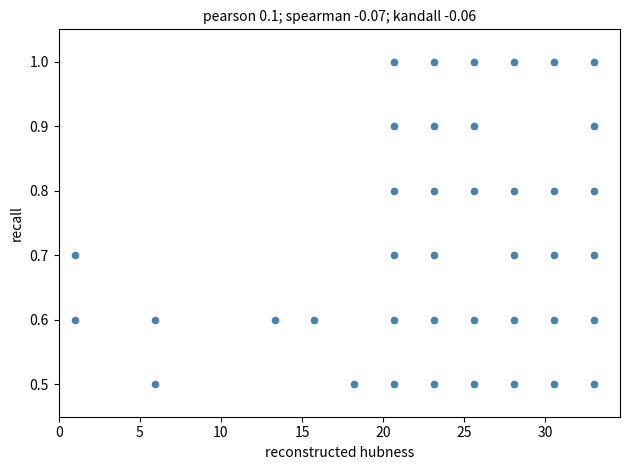

What is the range of X values (max minus min)?

32.0